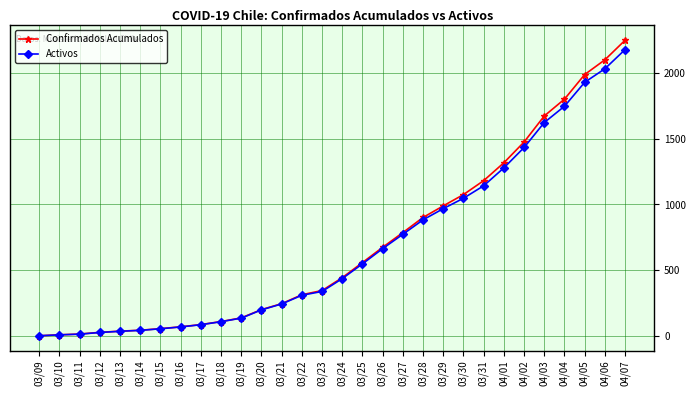

What is the difference between the maximum and second lowest values in the Activos series?

2170